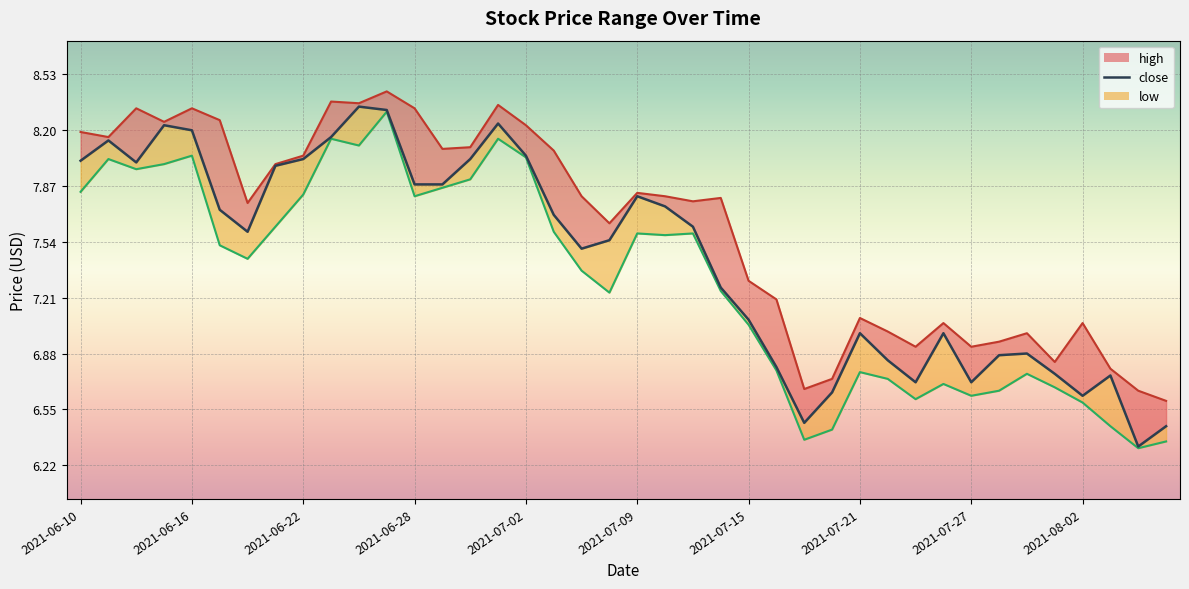

How many values in the close series exceed 7?

25